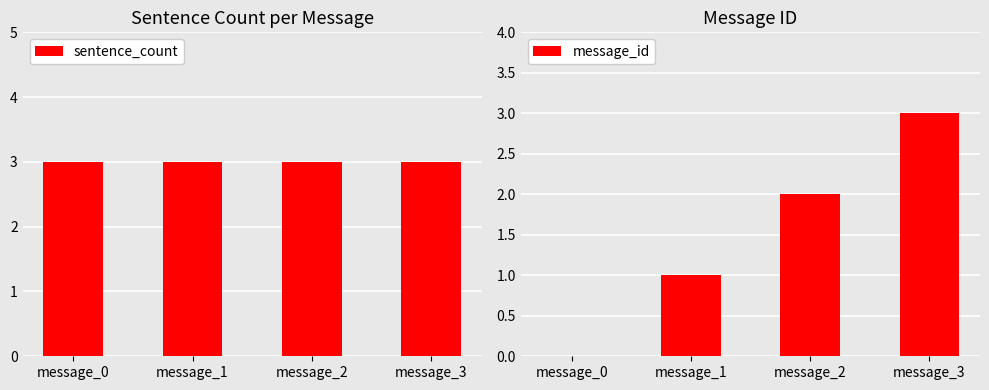

Reading left to right, what are all the values shown in this chart?

sentence_count: 3	3	3	3
message_id: 0	1	2	3